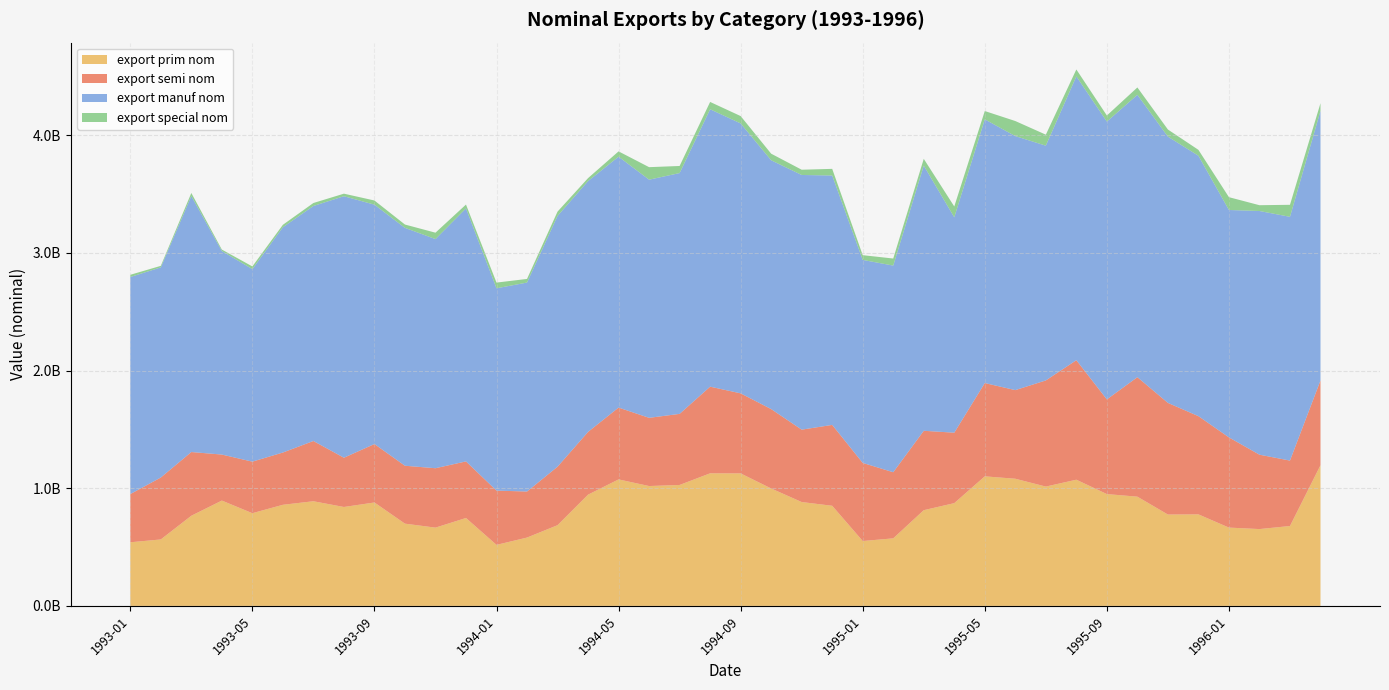

Reading left to right, what are all the values shown in this chart?

export prim nom: 540712119	564691263	766019206	895010582	787763220	859209597	889270321	840552945	878818415	698877778	665156631	746970993	518596390	580685355	685944222	945291541	1074911074	1018494881	1027682569	1126627328	1125911520	997890657	882563869	850815257	551386778	574011100	813400177	873183203	1100889160	1080540649	1014006433	1072300307	950248105	928176116	776375915	777824129	665454971	652868833	678939969	1195306679
export semi nom: 409562212	526303173	541482411	391062780	438030786	444139909	511982743	418582326	496569748	492134059	504827139	480913657	461100277	391329517	496849606	533204382	610290005	579694839	604059828	736248974	680228648	674497274	615192942	687153637	663773770	561852883	674657222	598715785	792702378	753052599	901906416	1015468917	804388715	1015360698	948629162	834561332	766457284	632048042	555984550	720418685
export manuf nom: 1844250721	1785353963	2175063082	1729127030	1635803556	1913981523	1996830270	2221882807	2033855973	2021089869	1946815674	2149749631	1719110098	1775365409	2130862578	2131061983	2131656920	2023451448	2045925843	2356859635	2293437075	2114084126	2163755036	2119094177	1724720767	1755767330	2252826622	1829955161	2240511907	2158235731	1994578032	2411439058	2360442713	2399123165	2262405779	2212535253	1932149178	2070494747	2071038492	2290376783
export special nom: 18813448	13124606	26104515	12628120	22890512	20945277	25300180	21673416	35481444	28363058	54393971	32602388	48380888	30908598	36735152	25283857	45201966	106263632	60388896	62364397	62506037	56026096	44695862	56464561	40308333	60073911	57797189	92070899	70675475	128075102	93550721	58885252	51806796	62530281	60433723	50121265	108877040	49293875	102180872	65220230